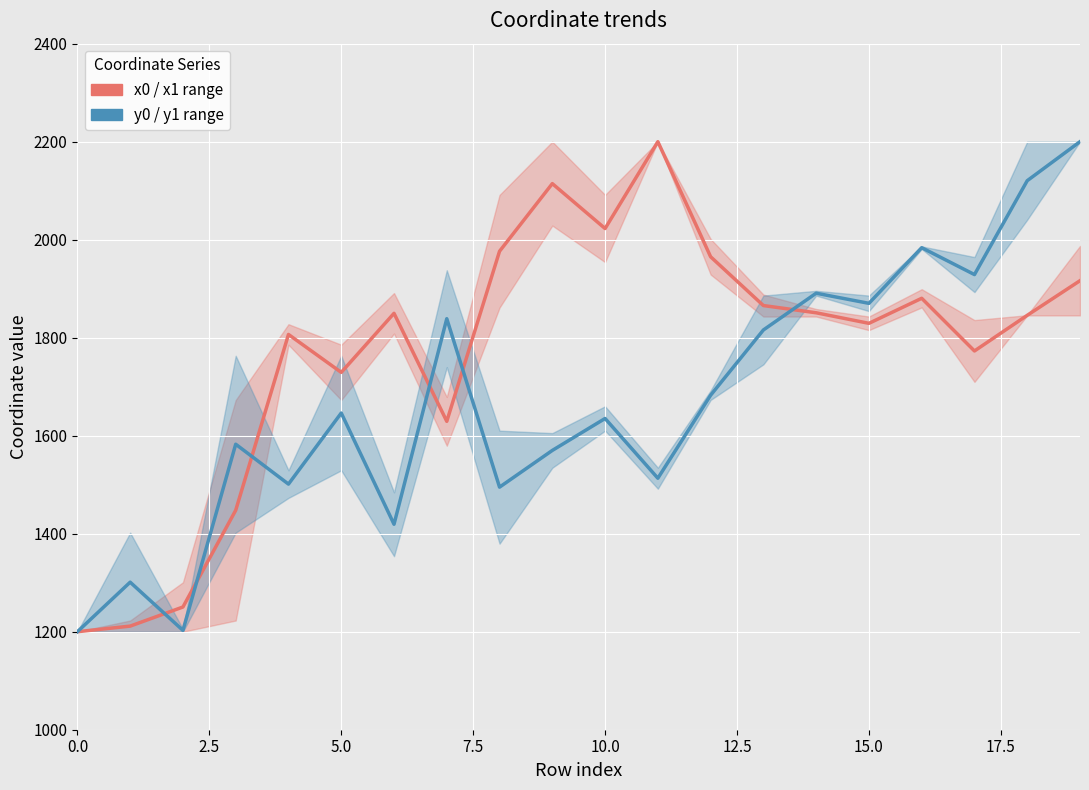

What is the value of the x0 / x1 range point at the 14th from the left?

1865.6